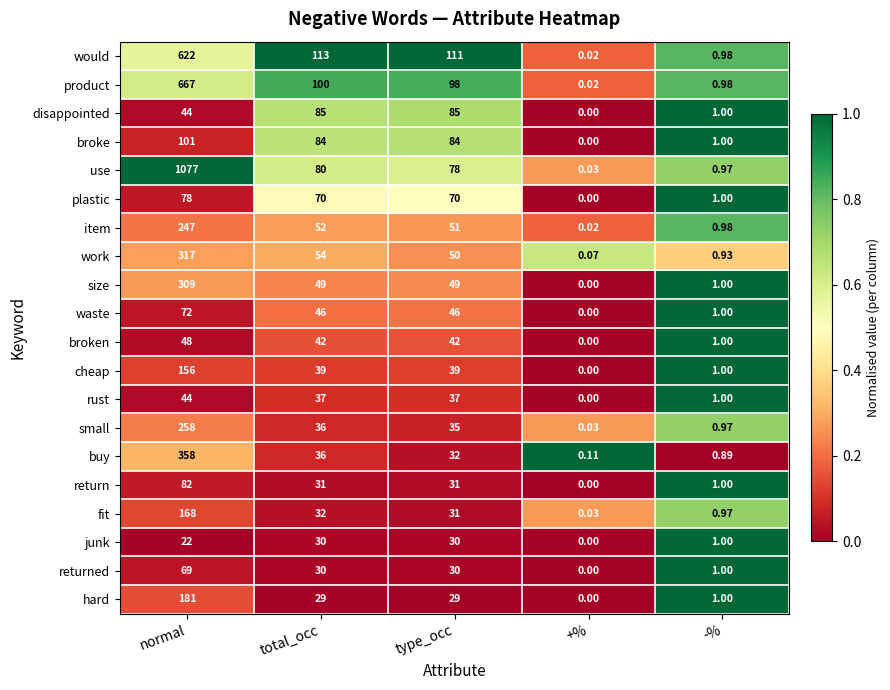

Where does the work series first go above 50?

normal